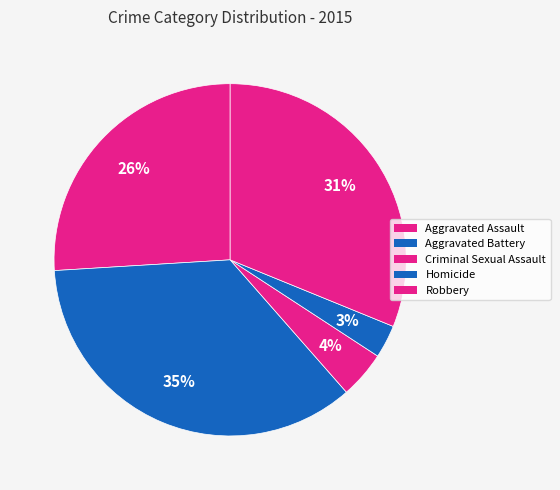

To the nearest percent, what is the difference between the largest and smallest slice percentages?

32%